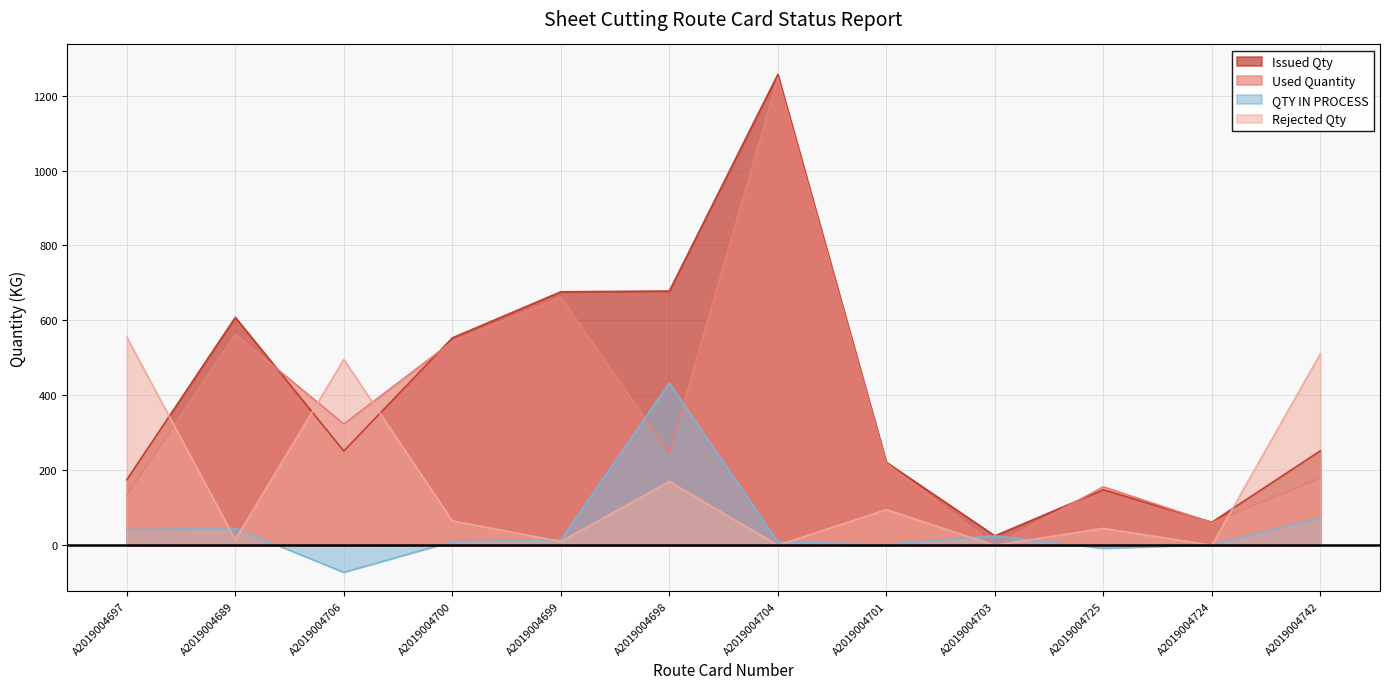

Is it true that Rejected Qty equals 65.0 at A2019004700?

True